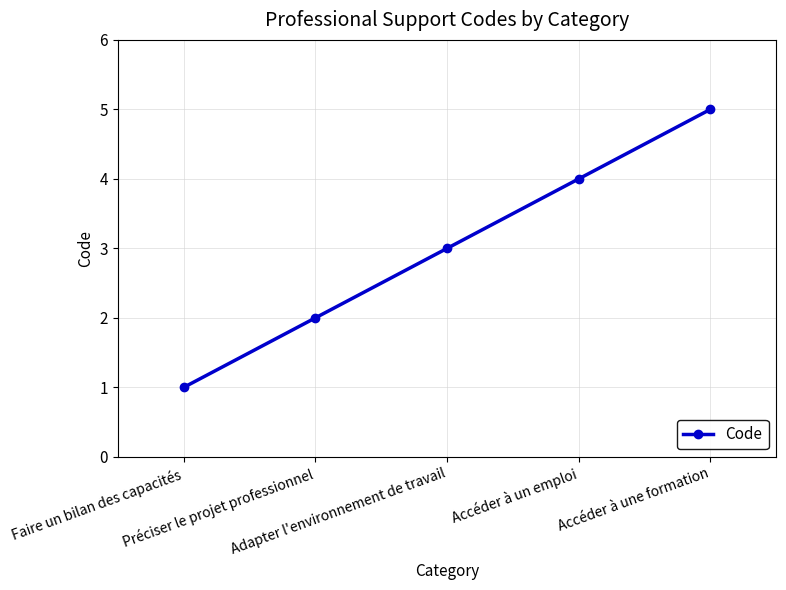

What is the ratio of the value at Accéder à un emploi to the value at Faire un bilan des capacités?

4.0